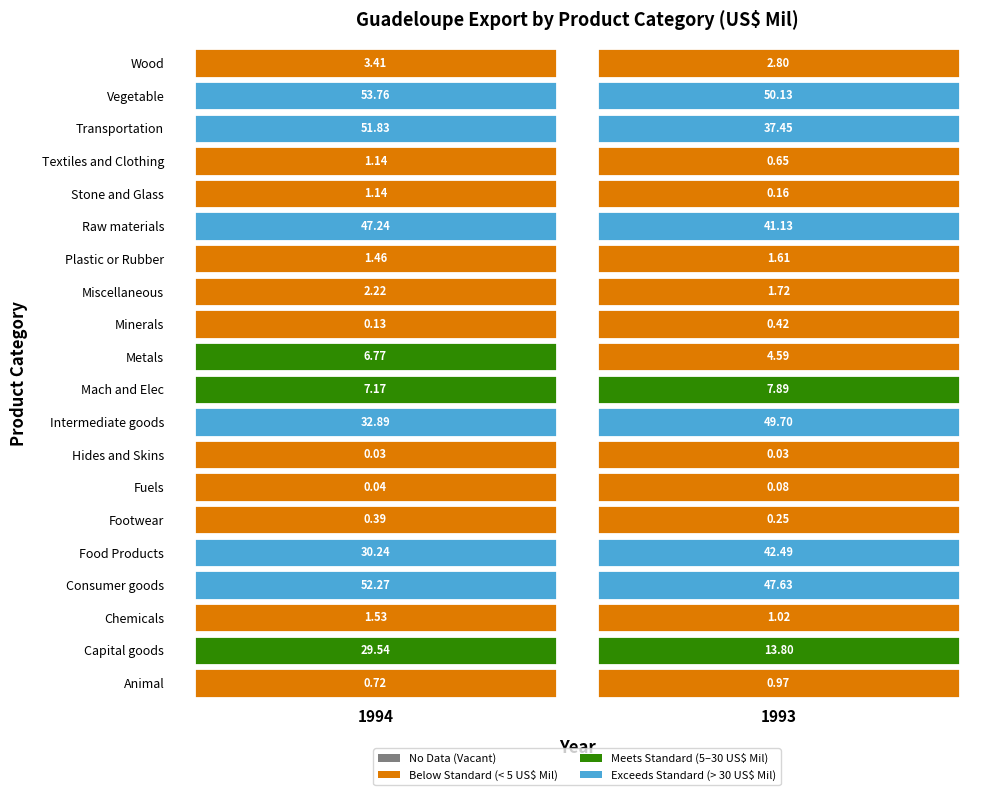

At how many categories does at least one series exceed 51?

1